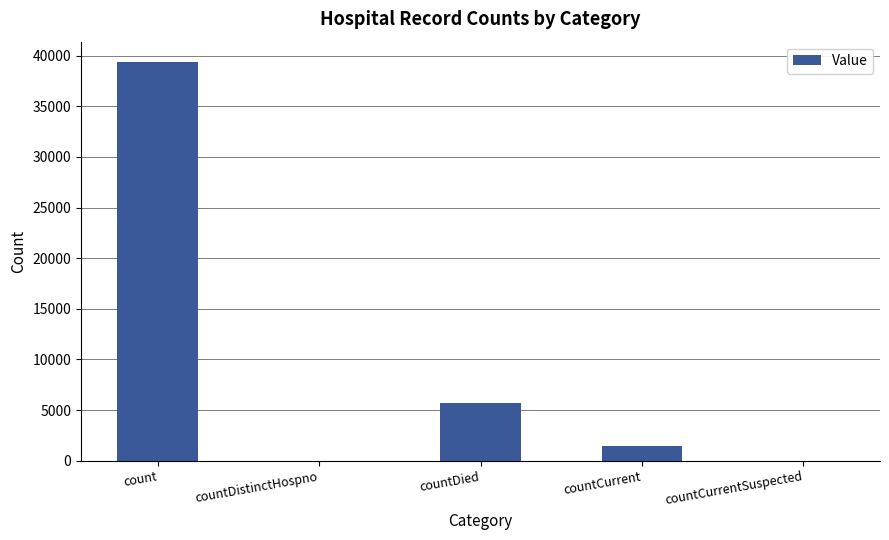

What is the greatest value displayed?

39414